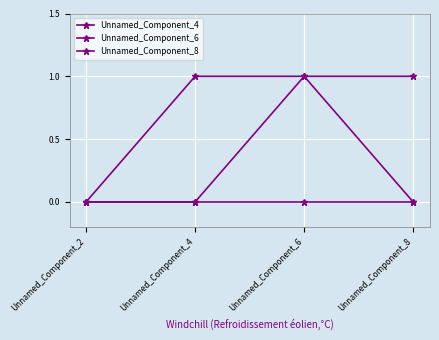

Reading right to left, list all the values displayed in this chart.

Unnamed_Component_4: Unnamed_Component_8=1	Unnamed_Component_6=1	Unnamed_Component_4=0	Unnamed_Component_2=0
Unnamed_Component_6: Unnamed_Component_8=0	Unnamed_Component_6=0	Unnamed_Component_4=0	Unnamed_Component_2=0
Unnamed_Component_8: Unnamed_Component_8=0	Unnamed_Component_6=1	Unnamed_Component_4=1	Unnamed_Component_2=0